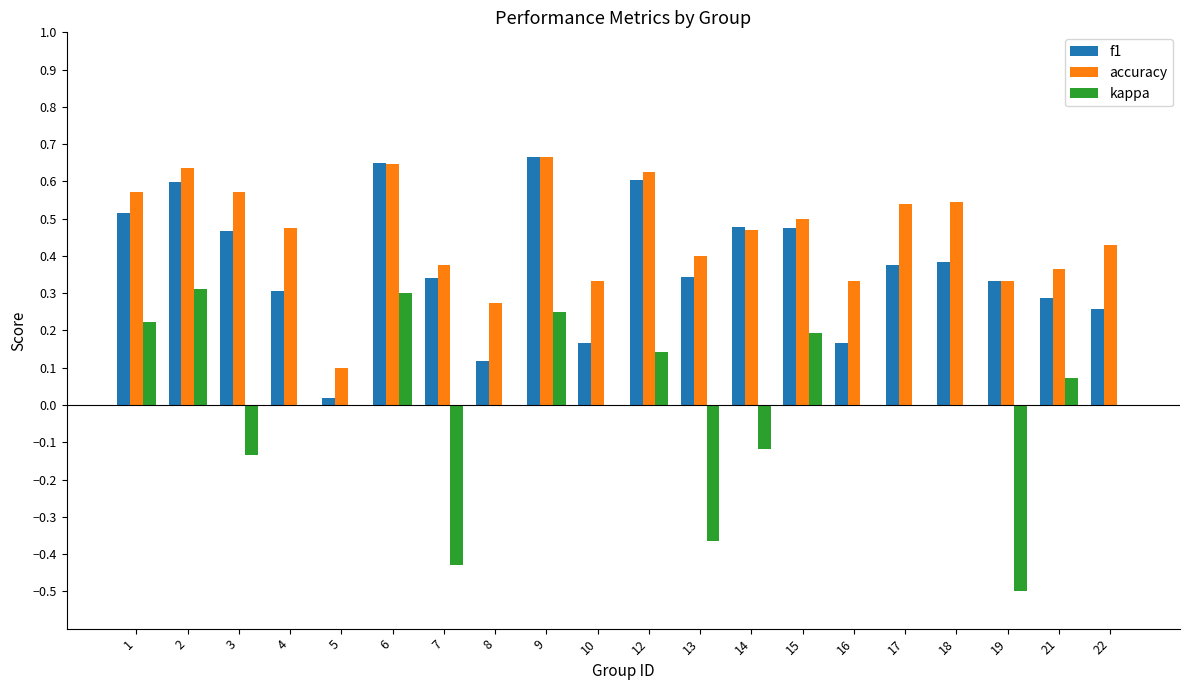

How many groups of bars are there?

20